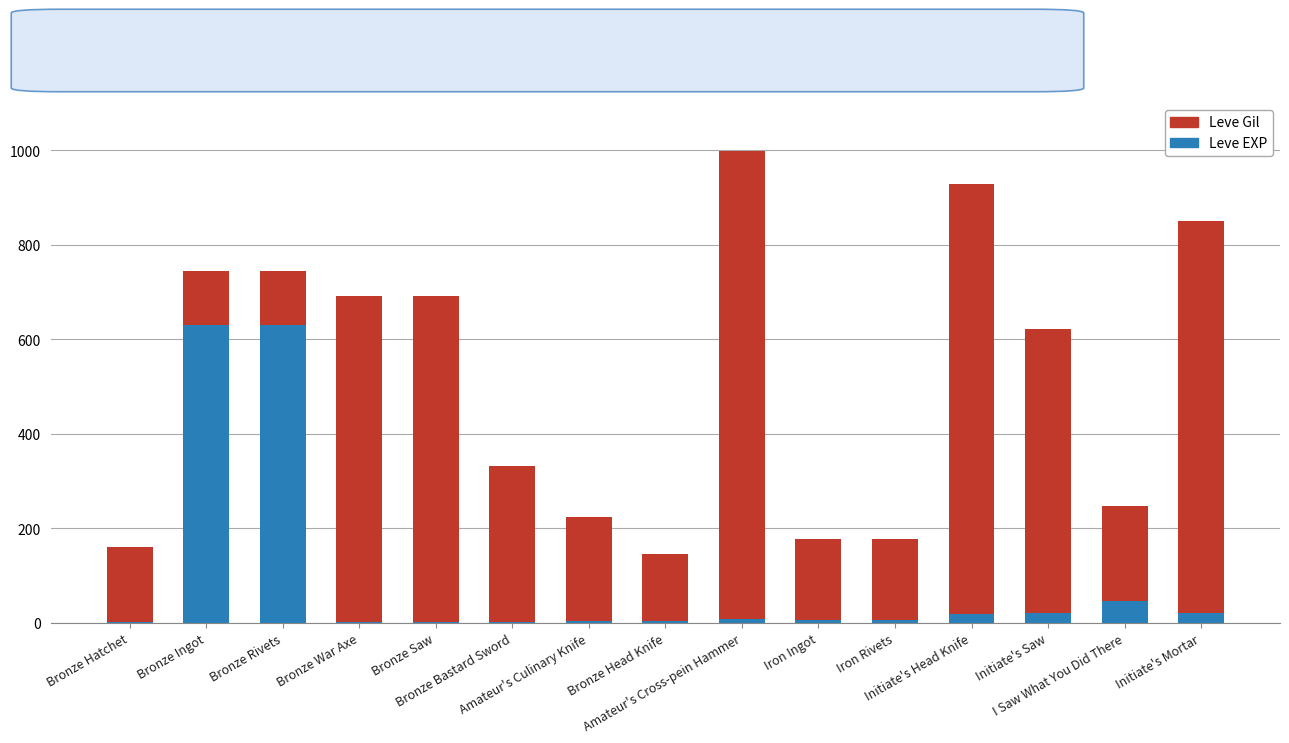

What are all the series names shown in the legend?

Leve Gil, Leve EXP